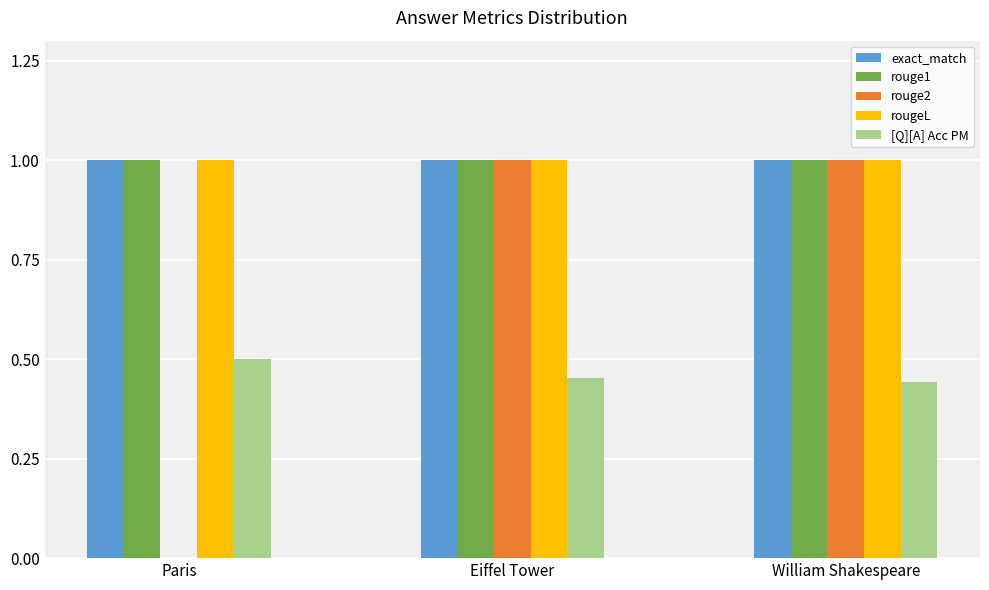

What is the sum of all exact_match values?

3.0